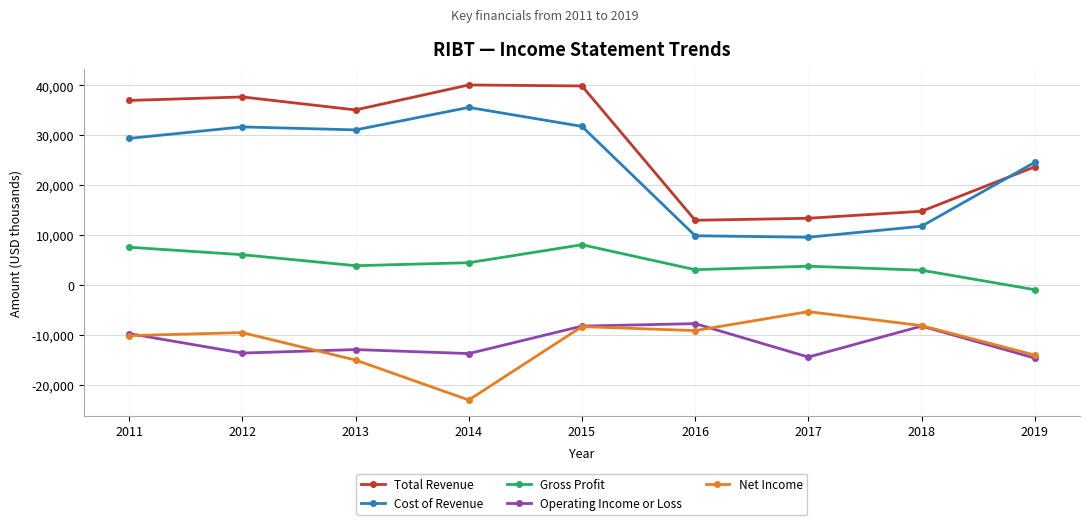

What is the total value across all series at 2015?

63300